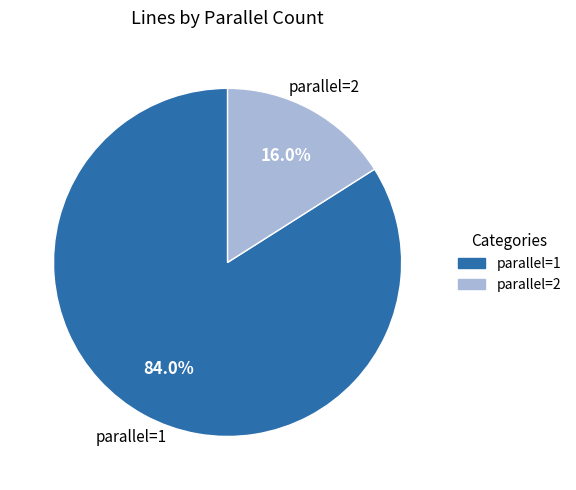

What is the ratio of the value at parallel=2 to the value at parallel=1?

0.2